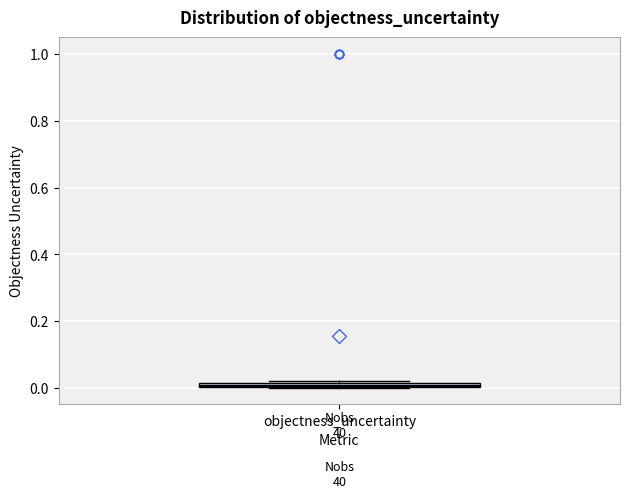

Where is the lower edge of the box for objectness_uncertainty on the y-axis? The values are not printed on the chart, so give them approximately, as read against the axis.

0.00